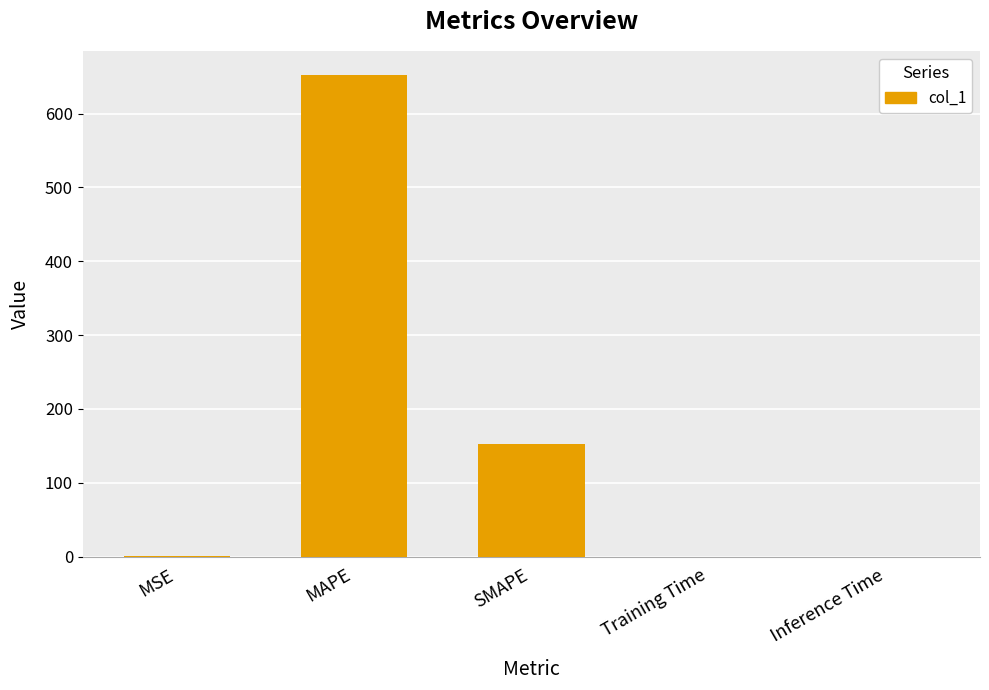

Are the bars grouped side by side (vs. stacked)?

No